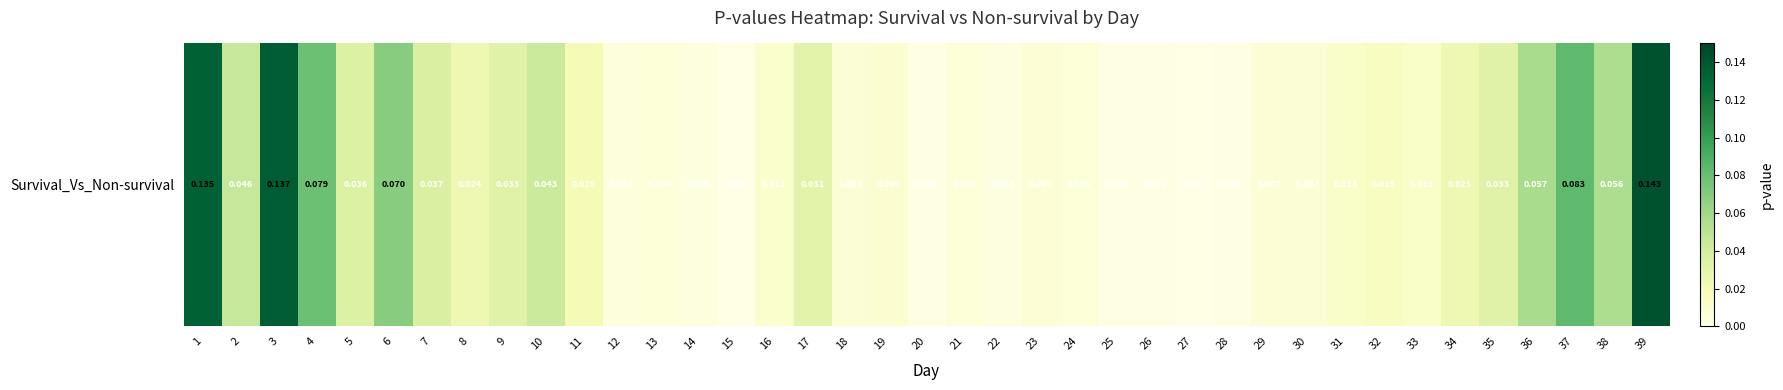

True or false: the data shows 0.0 at 22.

True